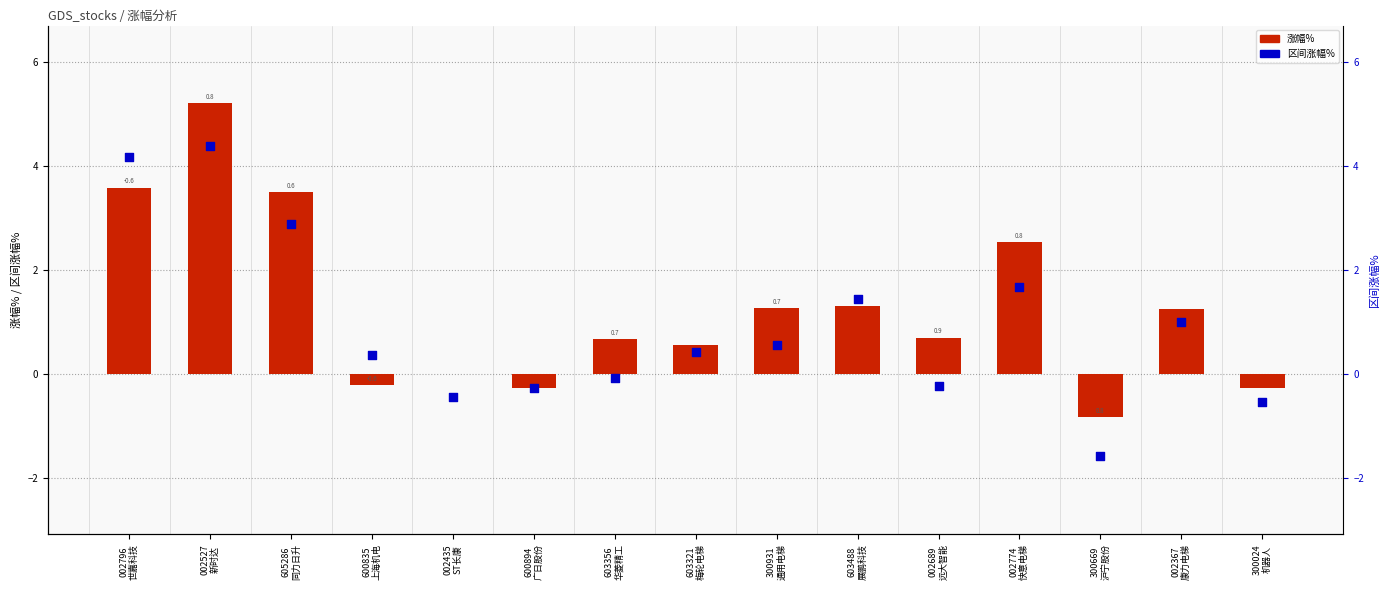

Which series has the largest Y range (max minus min)?

涨幅%